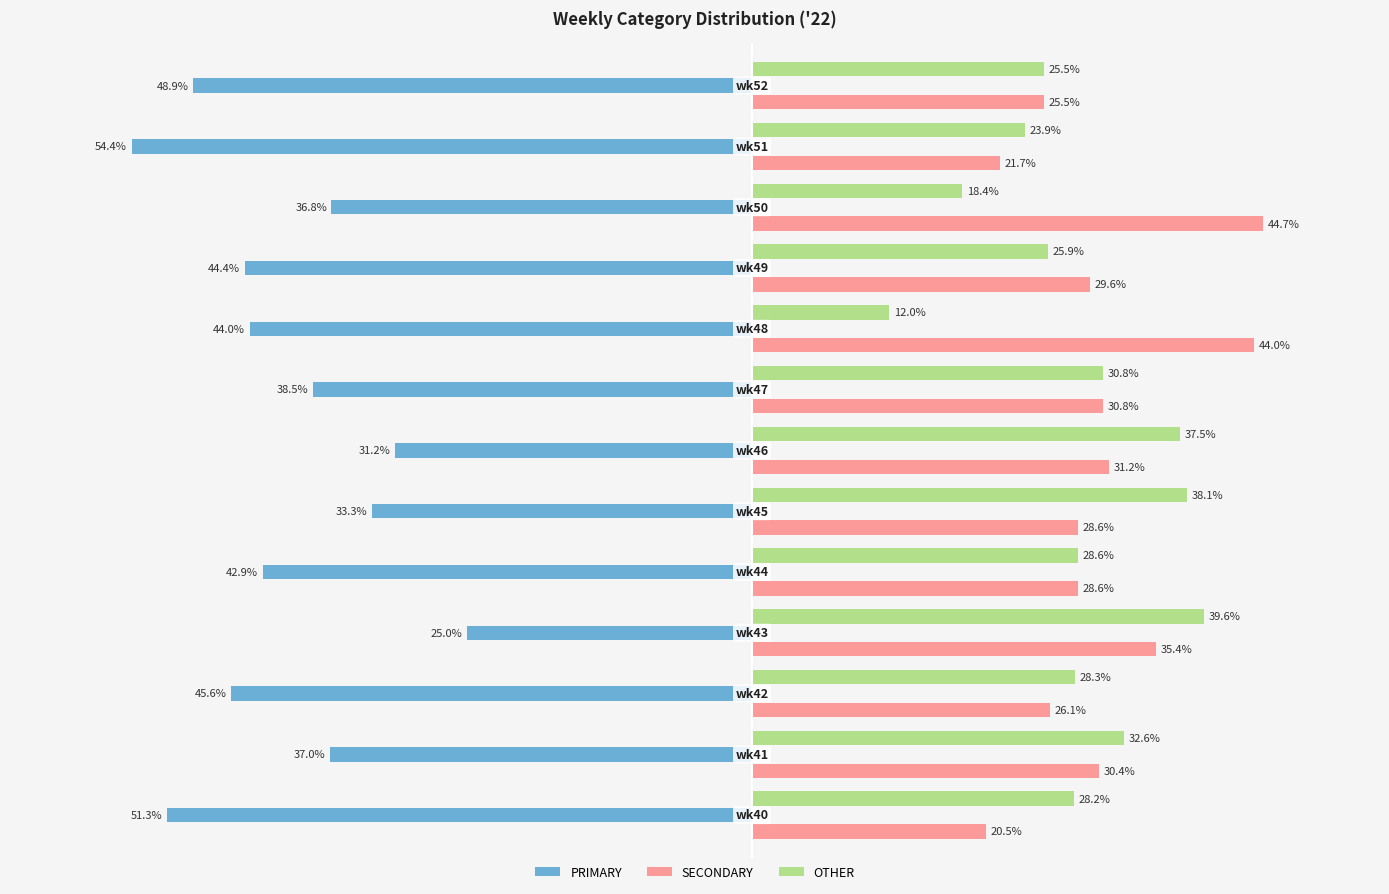

Which series has the largest total across all categories?

SECONDARY